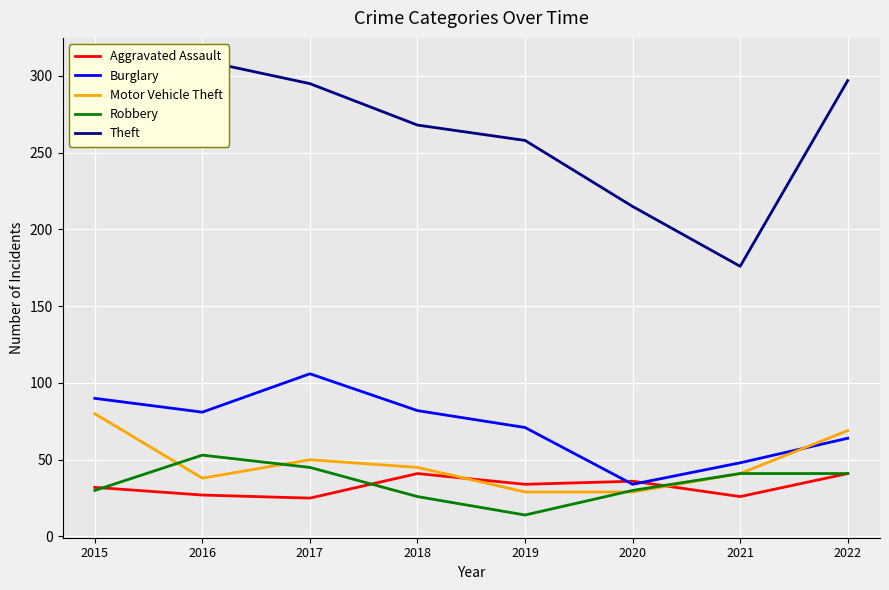

What are all the series names shown in the legend?

Aggravated Assault, Burglary, Motor Vehicle Theft, Robbery, Theft